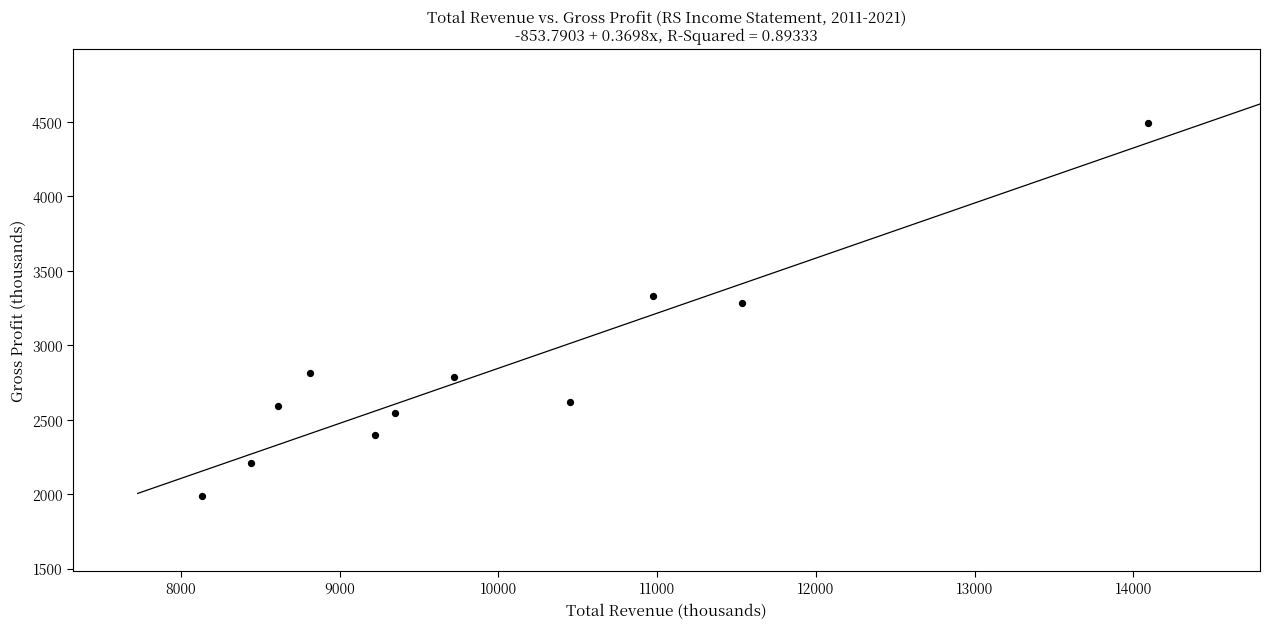

What is the range of X values (max minus min)?

5958.6